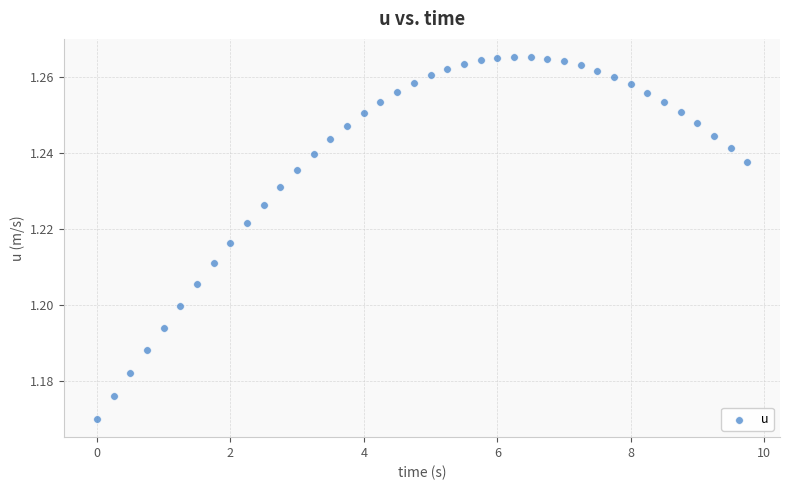

What is the range of X values (max minus min)?

9.8